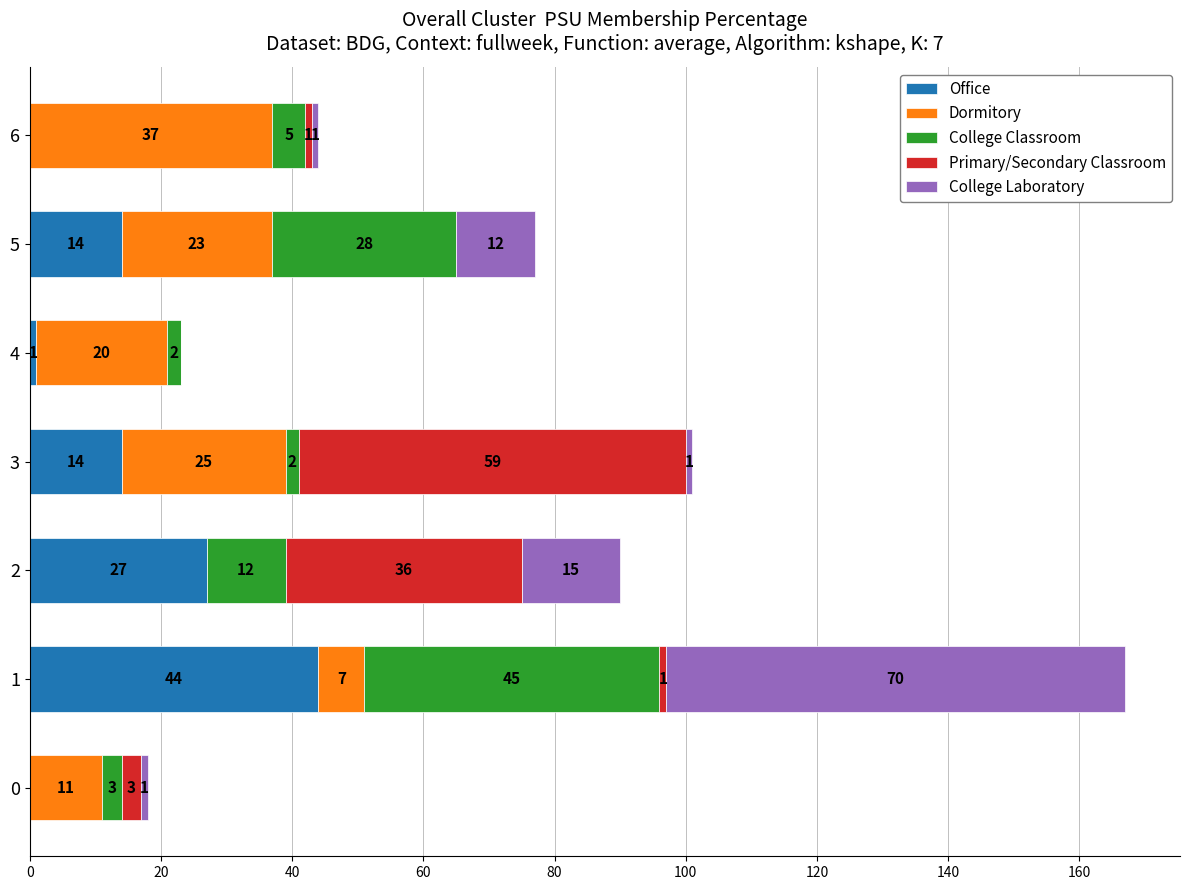

What is the total value across all series at 2?

90